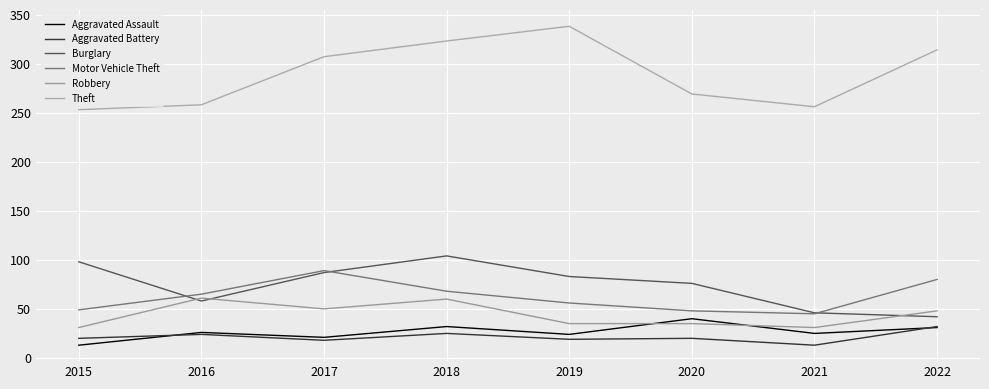

Is this an area chart (filled region under the line)?

No